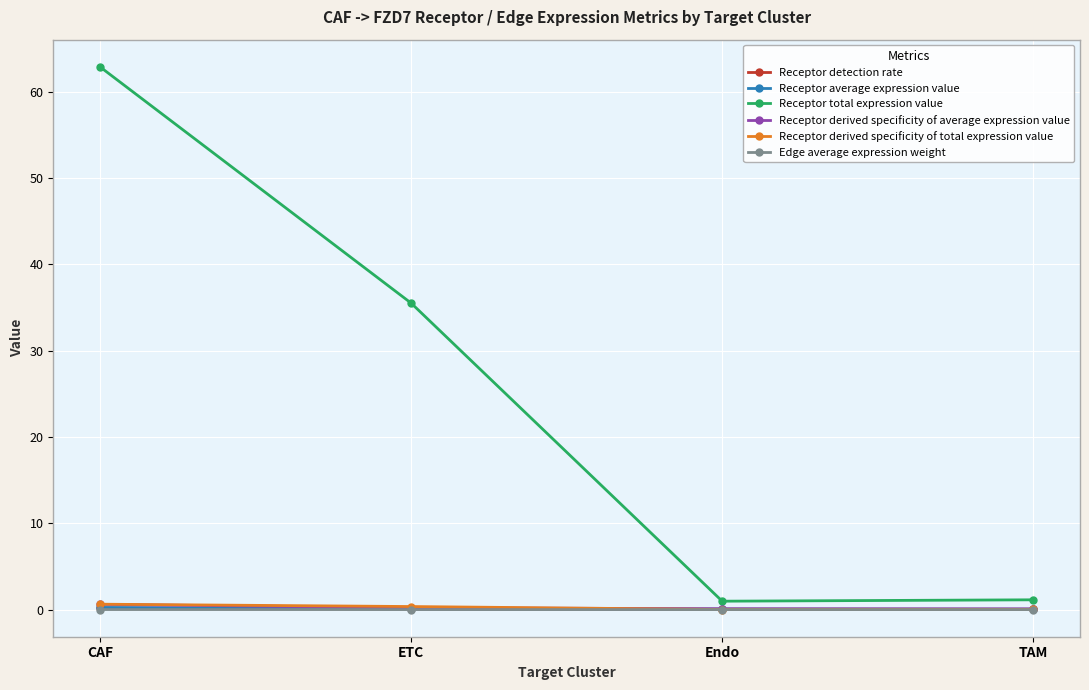

Is it true that Receptor derived specificity of total expression value equals 0.0 at Endo?

True